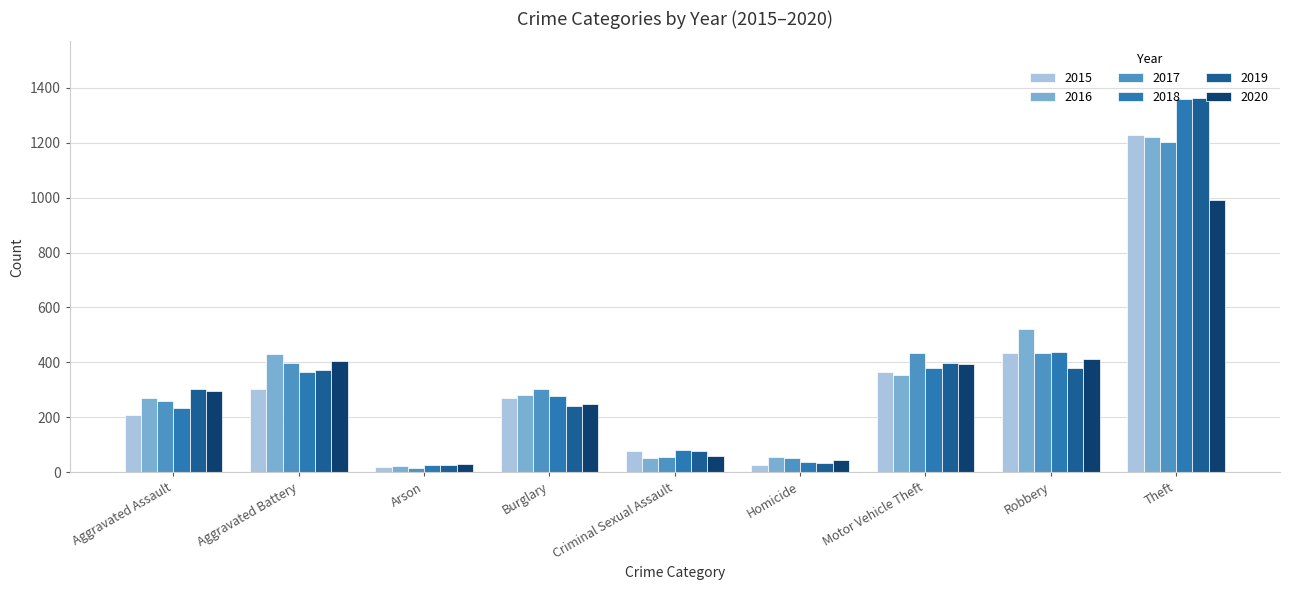

List the labels in order of 2018 value, largest first.

Theft, Robbery, Motor Vehicle Theft, Aggravated Battery, Burglary, Aggravated Assault, Criminal Sexual Assault, Homicide, Arson